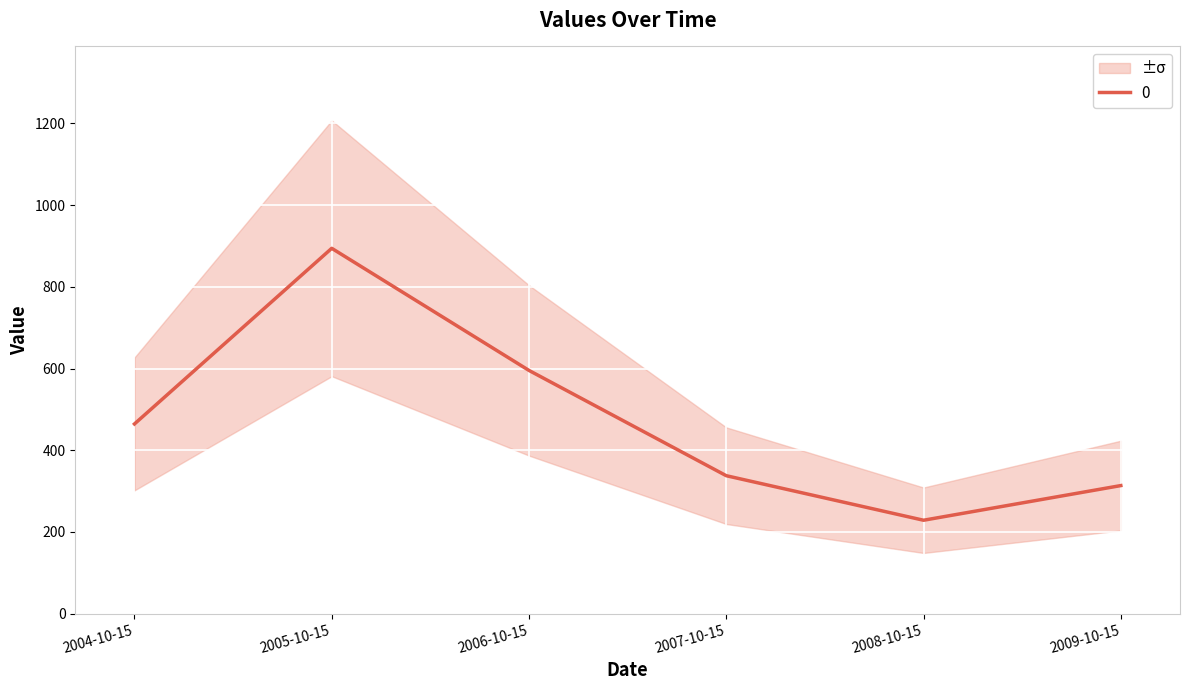

The chart shows a value of 894.4 at 2005-10-15. True or false?

True